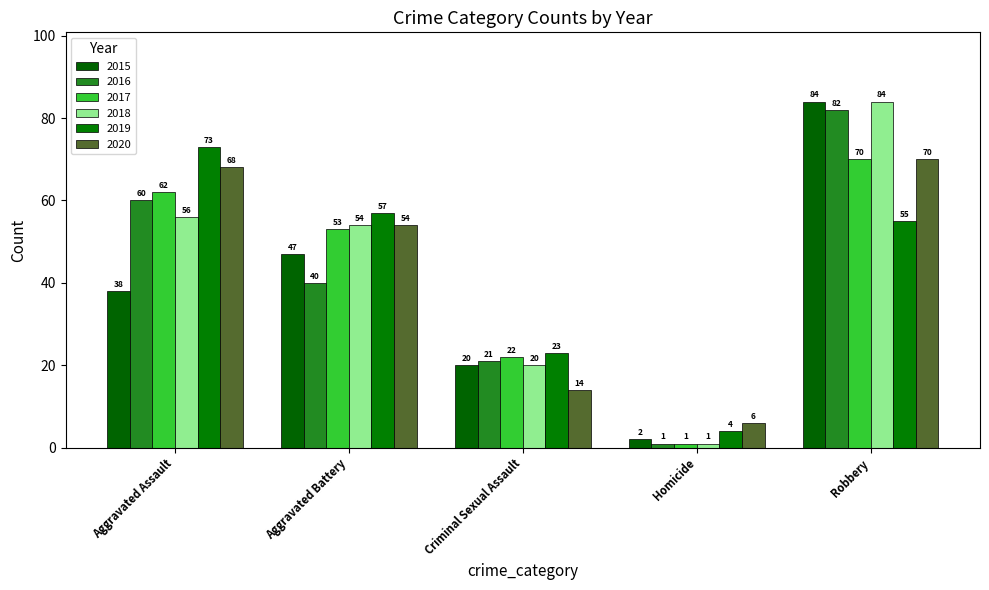

At which category is the sum across all series the highest?

Robbery